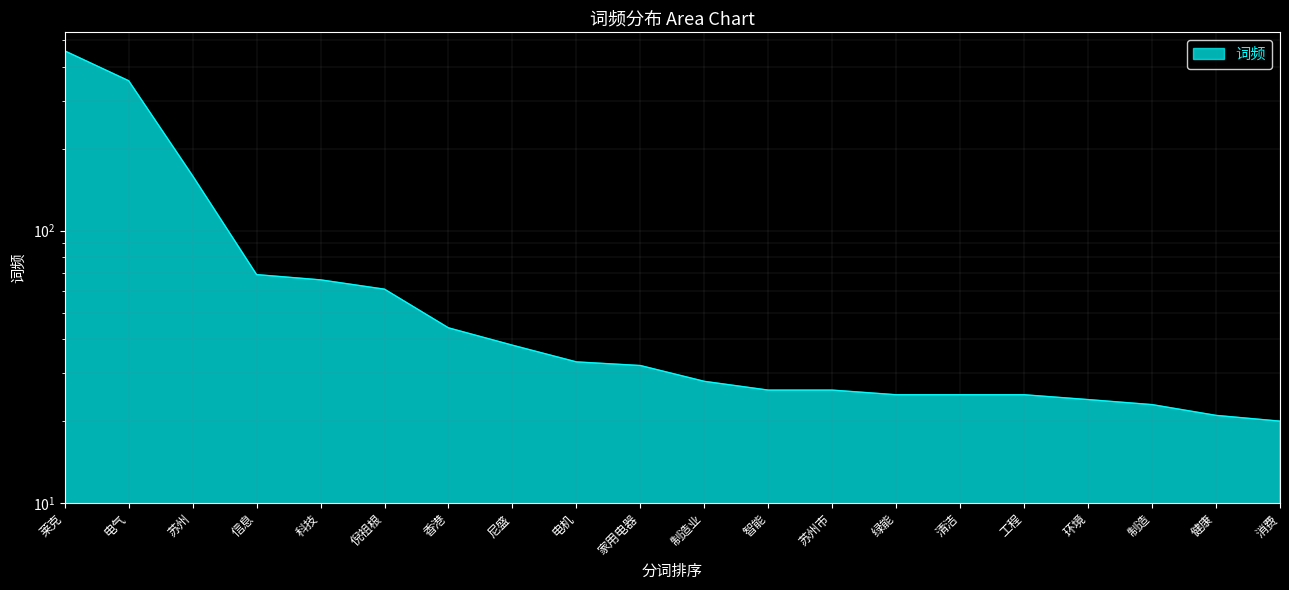

What is the label of the 15th point from the left?

清洁